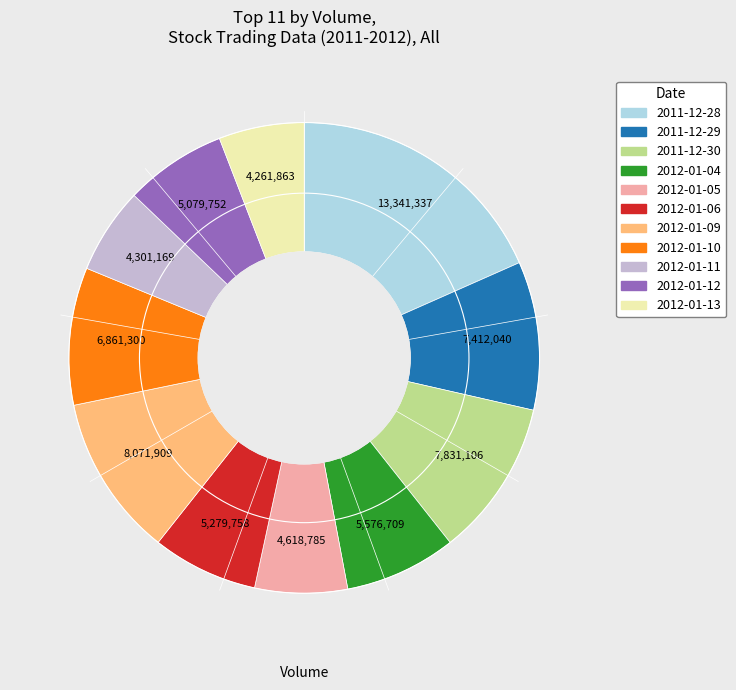

The 2012-01-10 slice represents 1% of the pie. True or false?

False